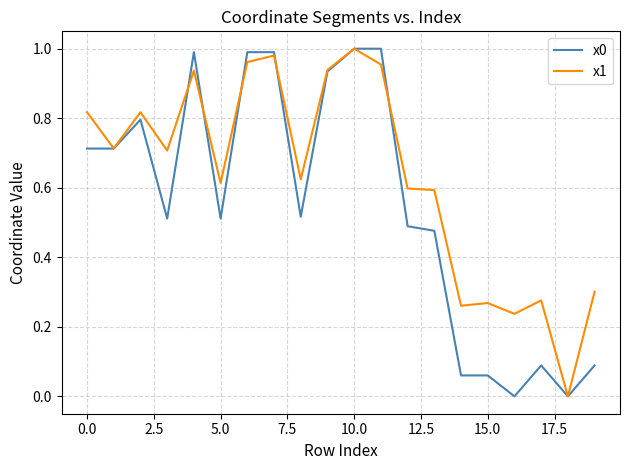

Which series has the largest total across all categories?

x1